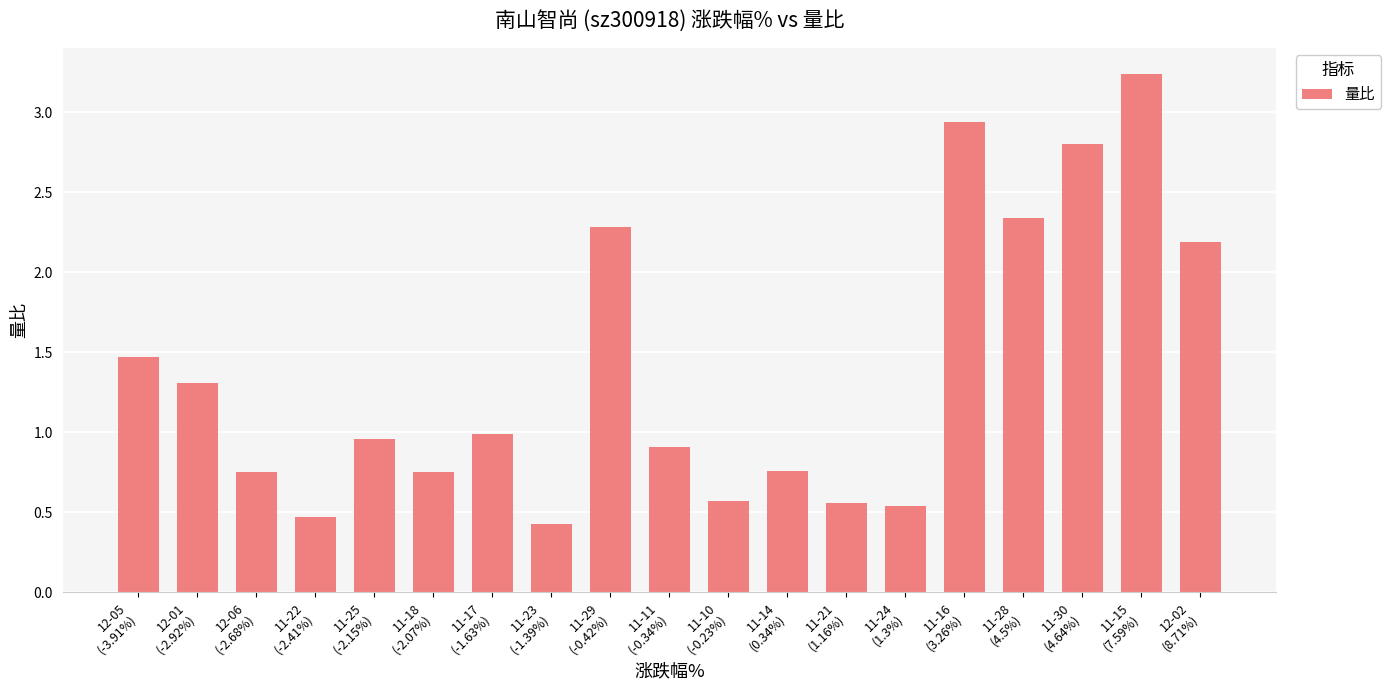

What is the smallest value displayed?

0.4